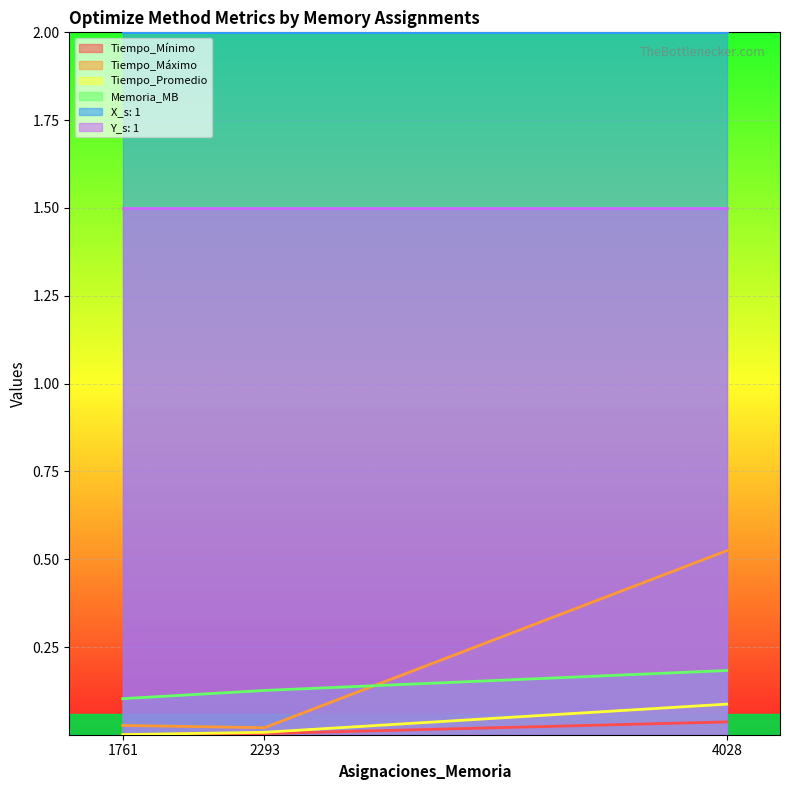

What is the spread (max minus min) of values at 1761?

2.0